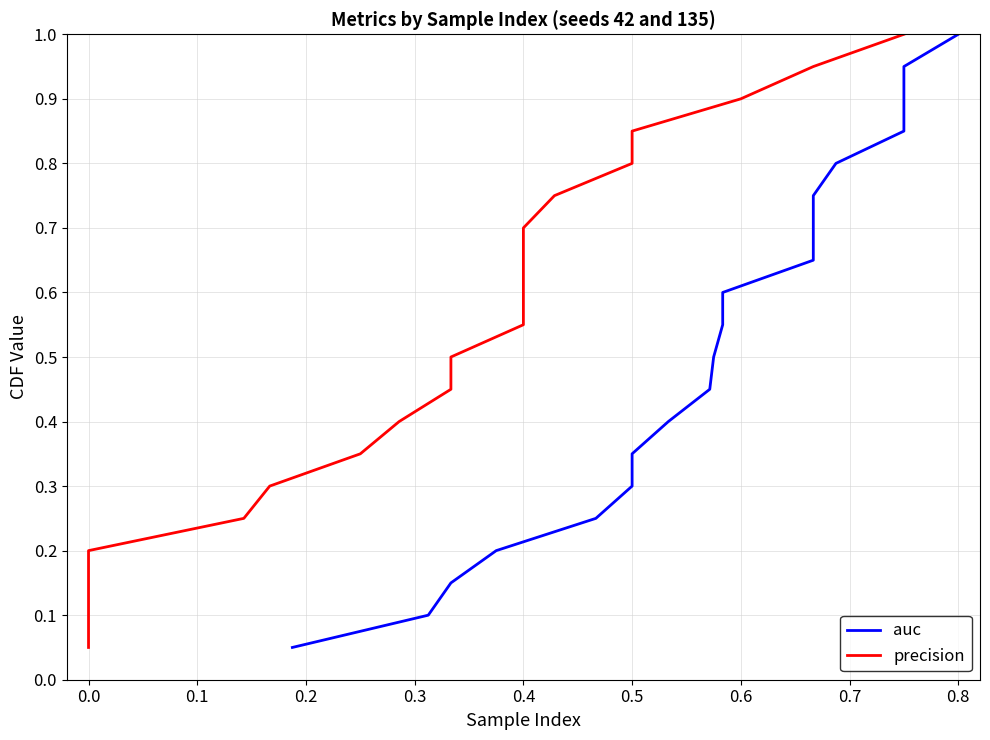

How many lines are shown in the chart?

2